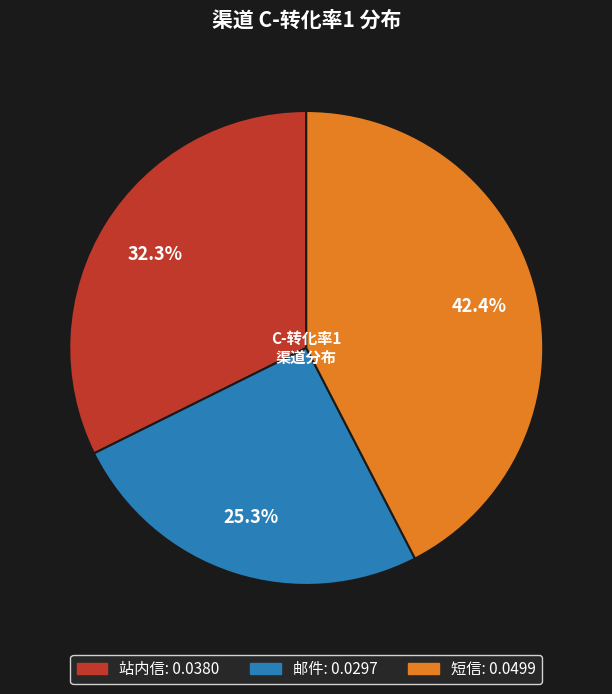

How many slices are in this pie chart?

3